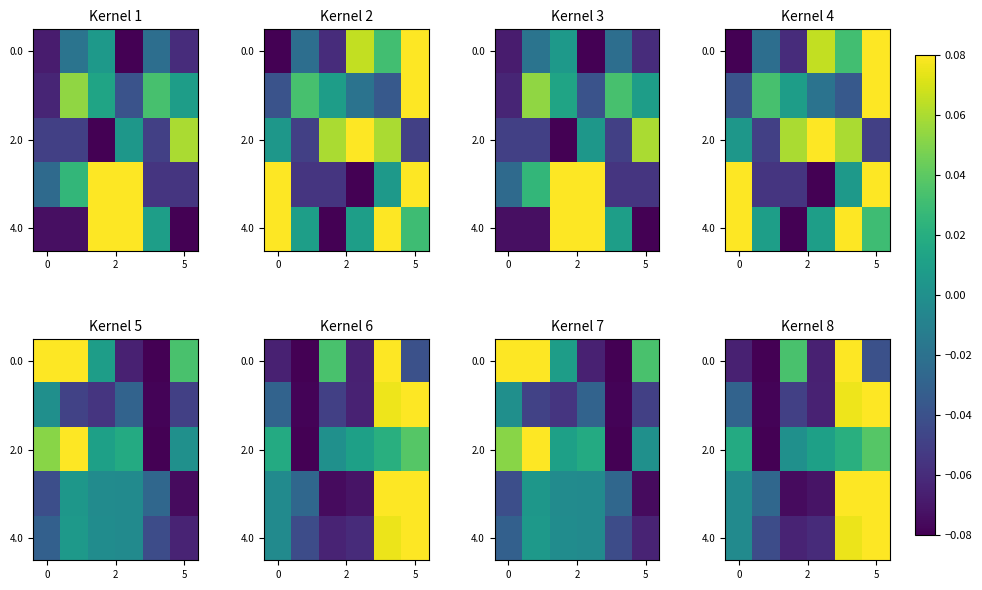

Which category has the highest value in the 2.0 series?

5